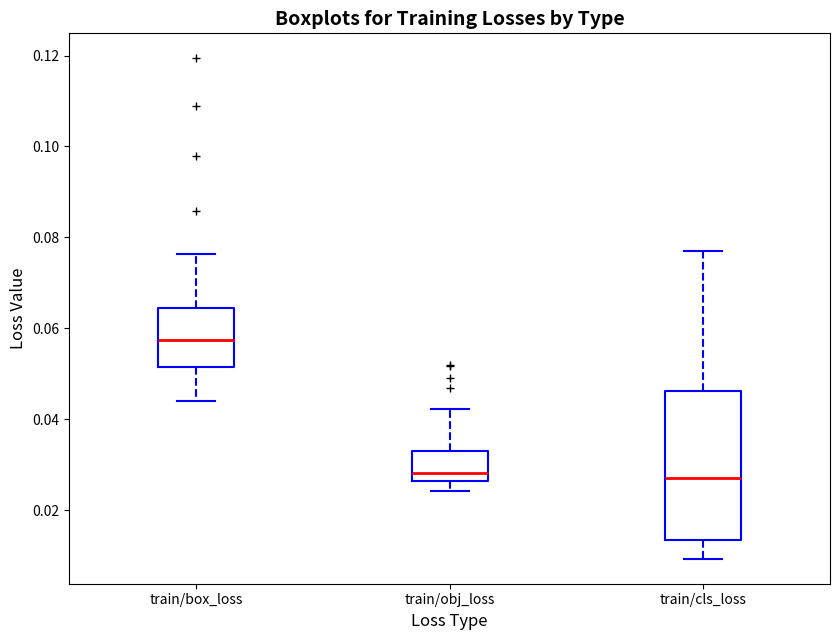

Reading left to right, transcribe this box plot: for each box, give where its median line is, the range the box spans, and where its two whiskers end, as read against the y-axis. The values are not printed on the chart, so give them approximately, as read against the axis.

train/box_loss: median 0.058, box 0.052 to 0.064, whiskers 0.044 to 0.076
train/obj_loss: median 0.028, box 0.026 to 0.034, whiskers 0.024 to 0.042
train/cls_loss: median 0.028, box 0.014 to 0.046, whiskers 0.010 to 0.076